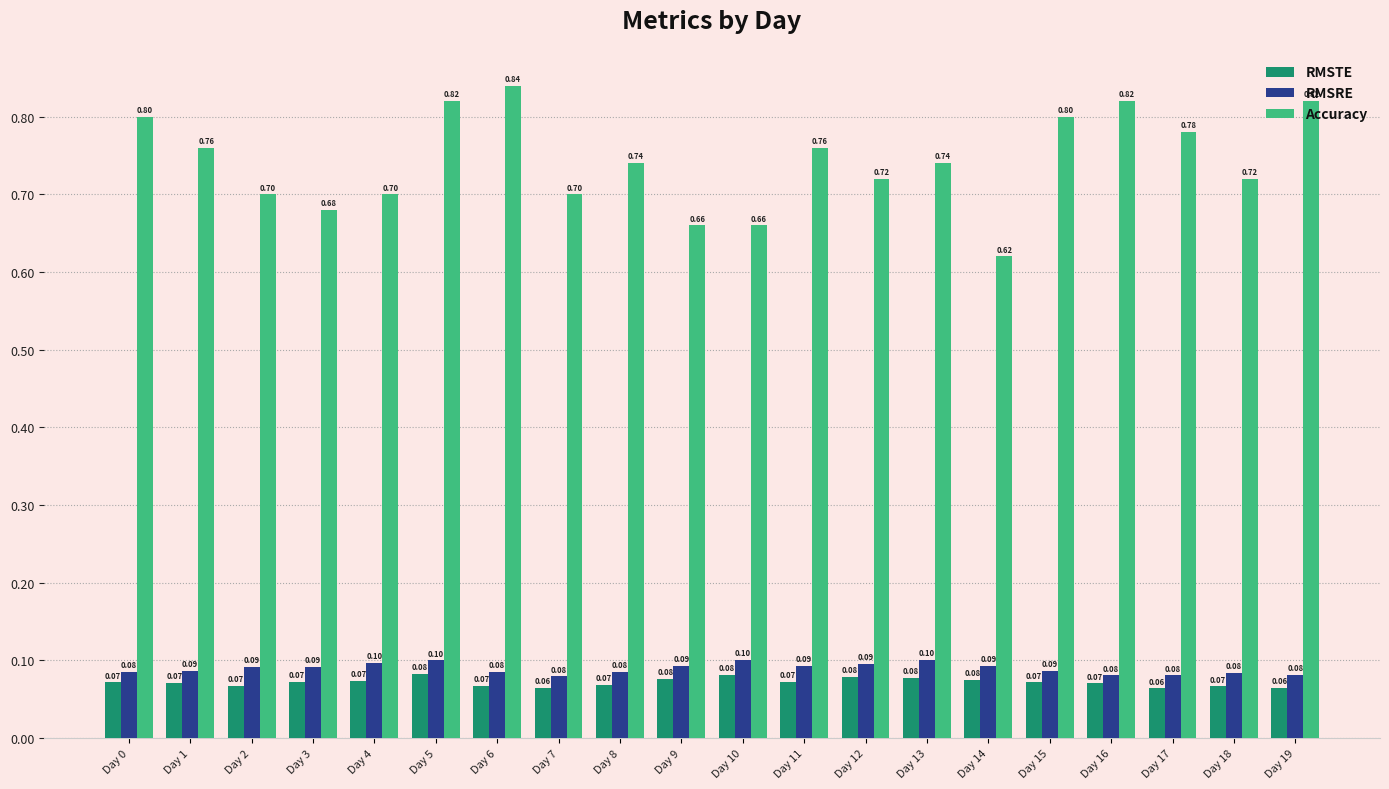

Which series has the widest spread of values?

Accuracy